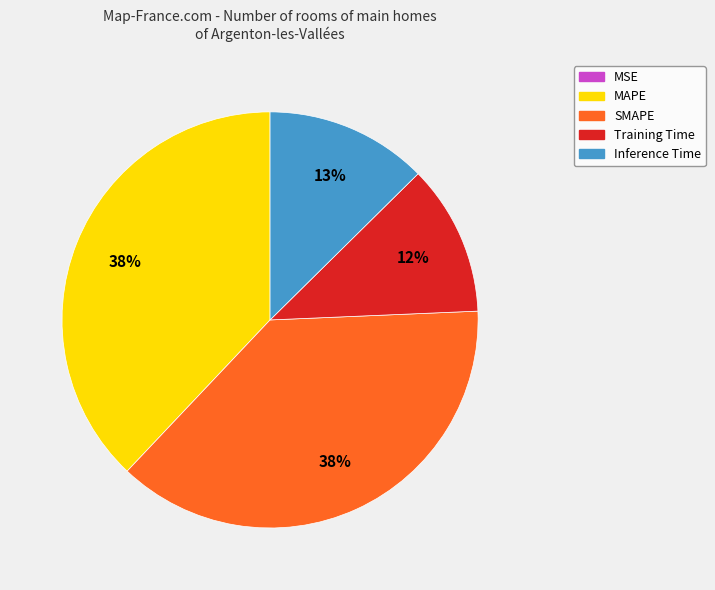

Does Inference Time represent more than half of the total?

No